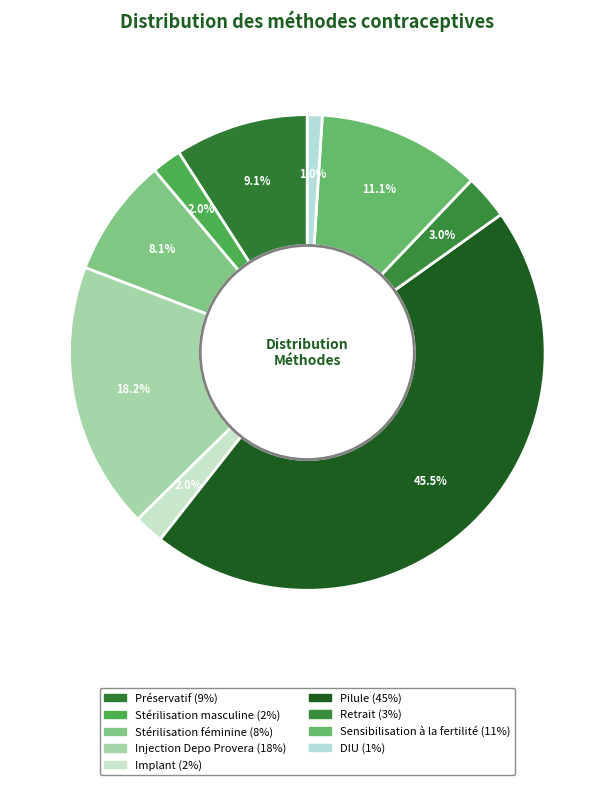

How many slices are in this pie chart?

9